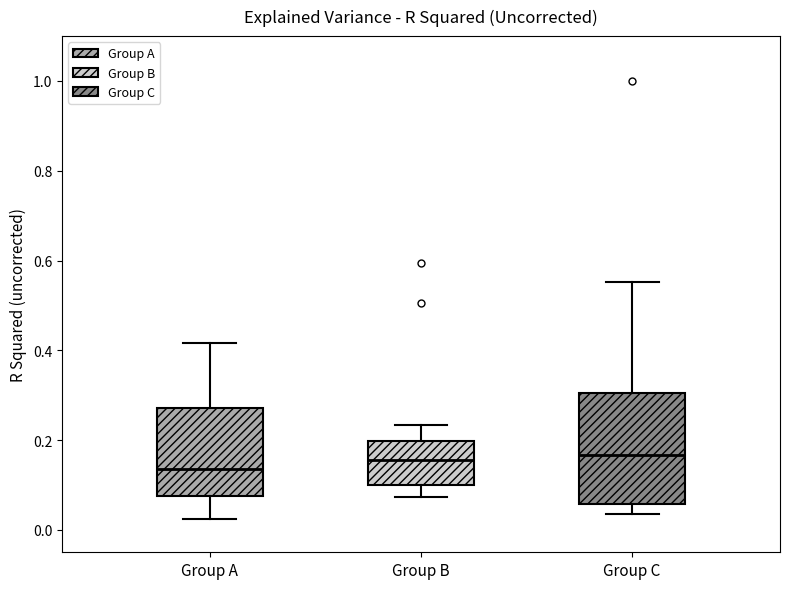

Where does the upper whisker of the box for Group C end on the y-axis? The values are not printed on the chart, so give them approximately, as read against the axis.

0.56